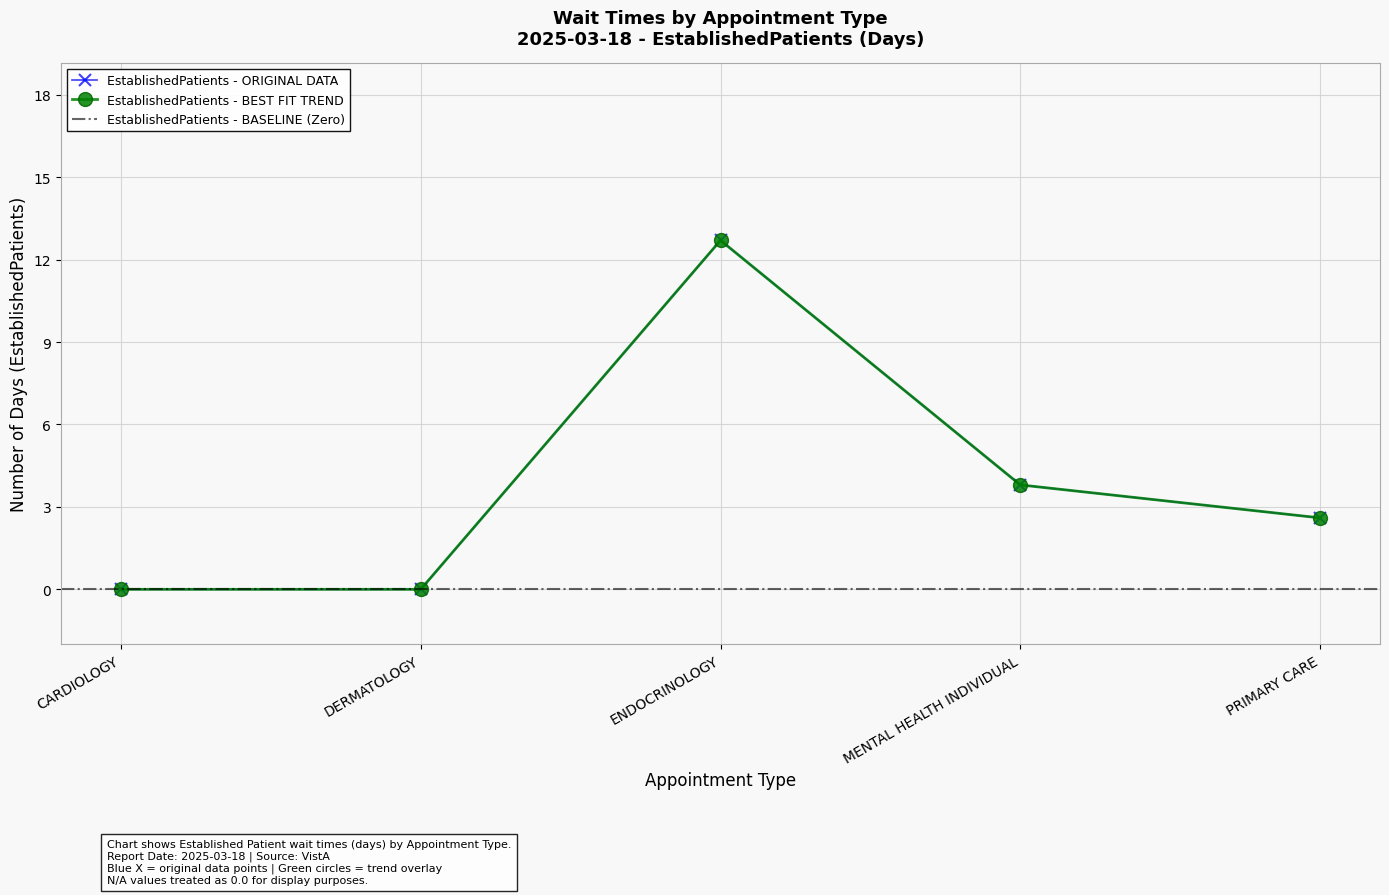

What is the value of the 5th point from the left?

2.6